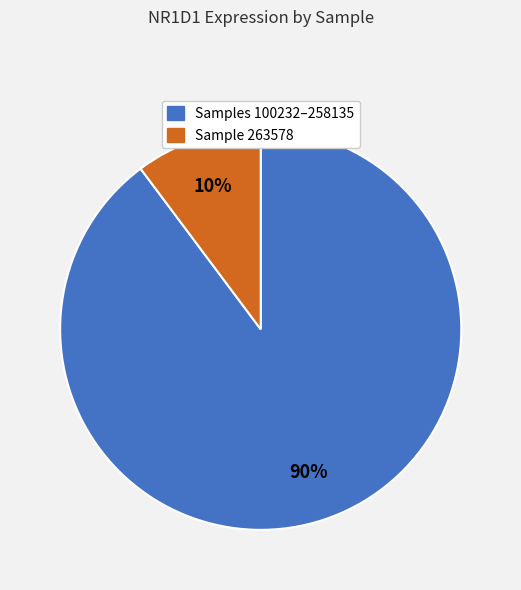

Is there a majority slice in this chart?

Yes